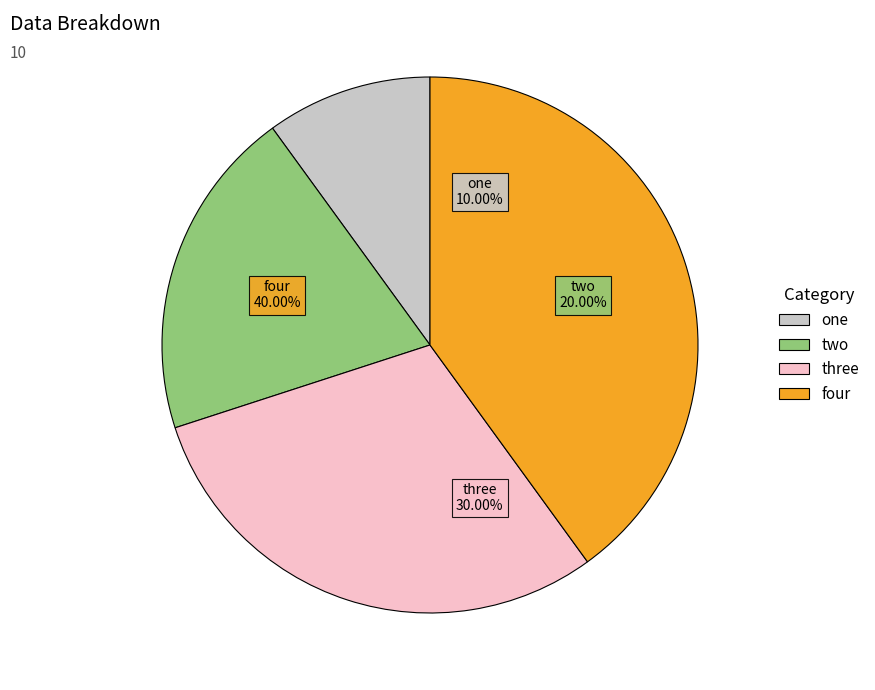

Combined, what portion of the pie is two and three?

50.0%